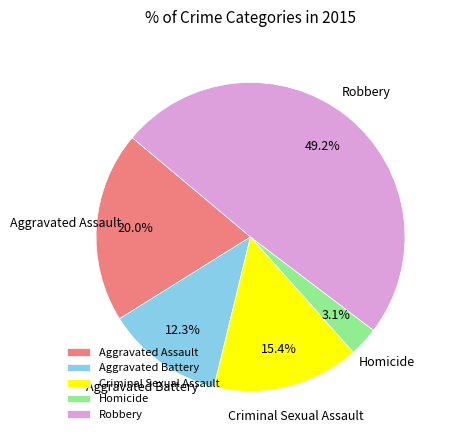

Do Criminal Sexual Assault and Robbery together represent more than half of the pie?

Yes